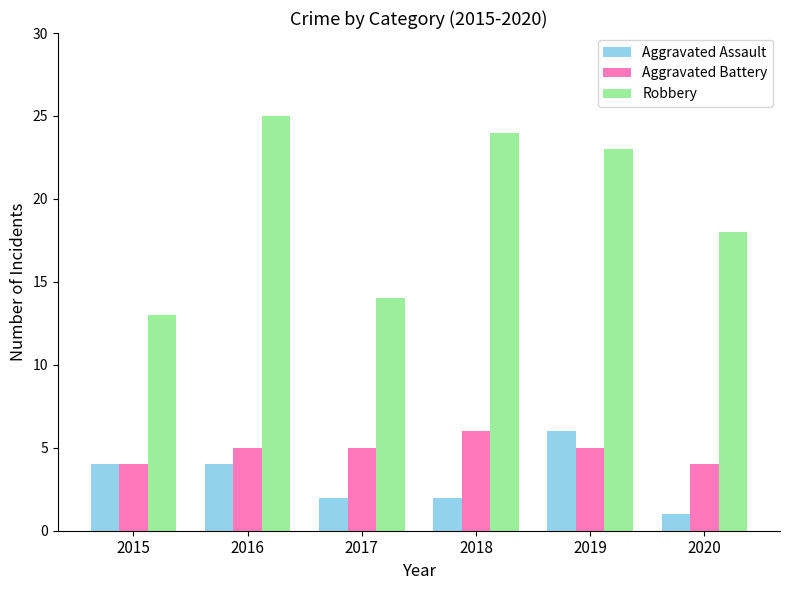

At 2020, list the series in order from largest to smallest.

Robbery, Aggravated Battery, Aggravated Assault